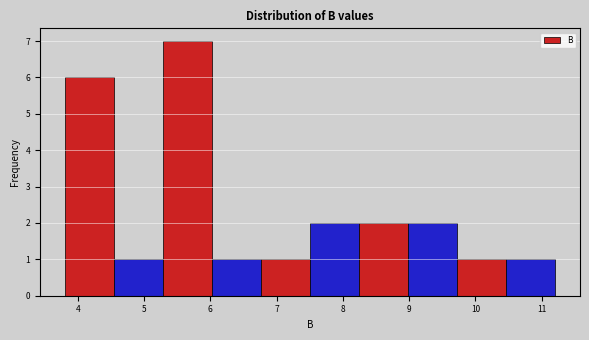

Reading left to right, transcribe this chart: for each bar, give the range it covers on the x-axis and its height. Neither the bar edges nor the heights are printed on the chart, so give them approximately, as read against the axes.

3.8 to 4.5: 6
4.5 to 5.3: 1
5.3 to 6.0: 7
6.0 to 6.8: 1
6.8 to 7.5: 1
7.5 to 8.2: 2
8.2 to 9.0: 2
9.0 to 9.7: 2
9.7 to 10.5: 1
10.5 to 11.2: 1